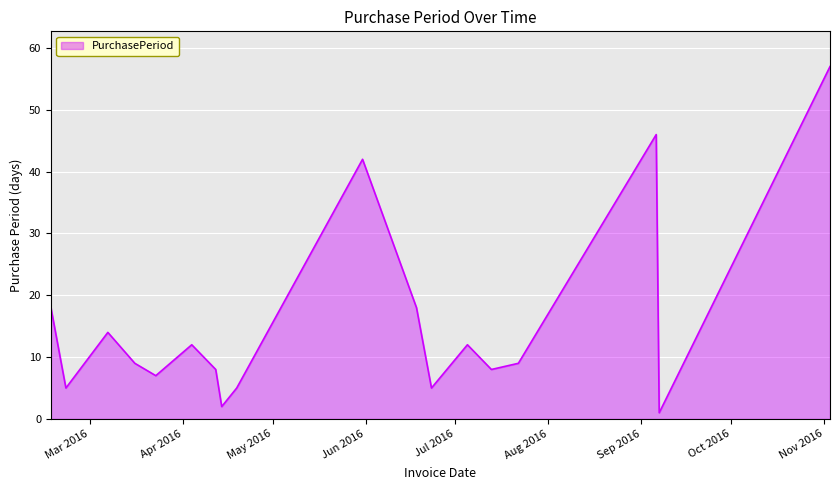

What is the maximum value shown in the chart?

57